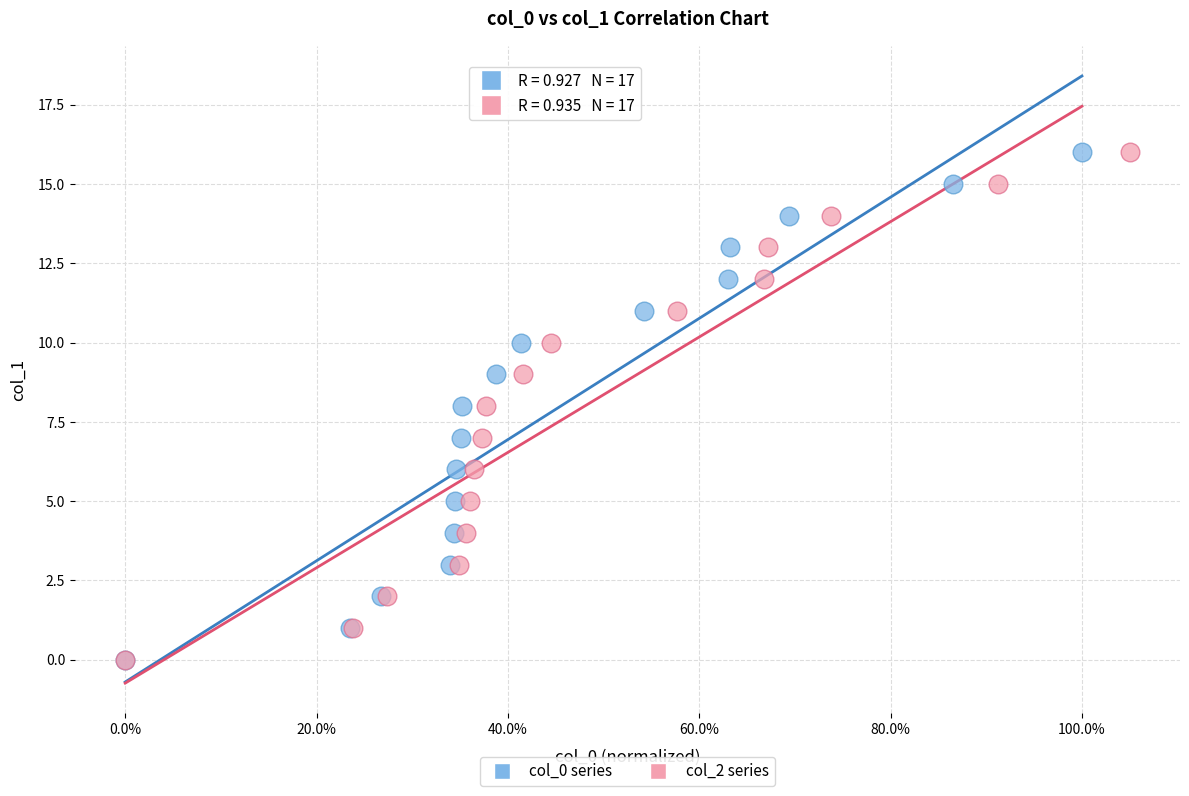

What are all the series names shown in the legend?

col_0 series, col_2 series